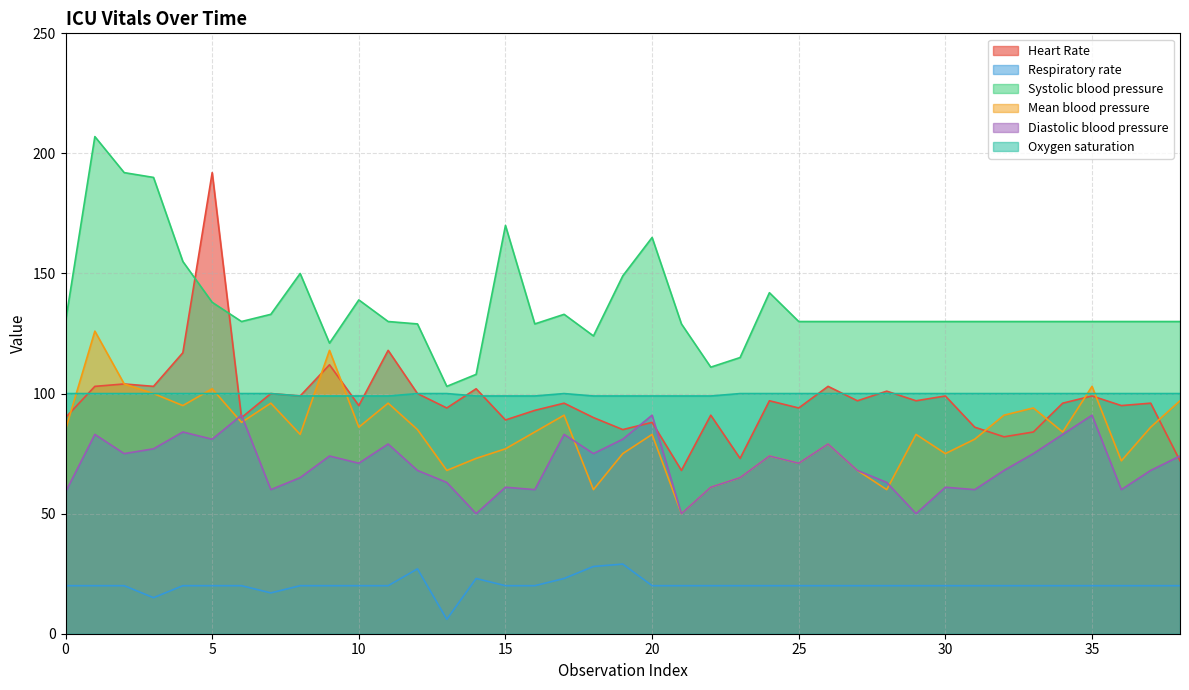

Which series has the widest spread of values?

Heart Rate